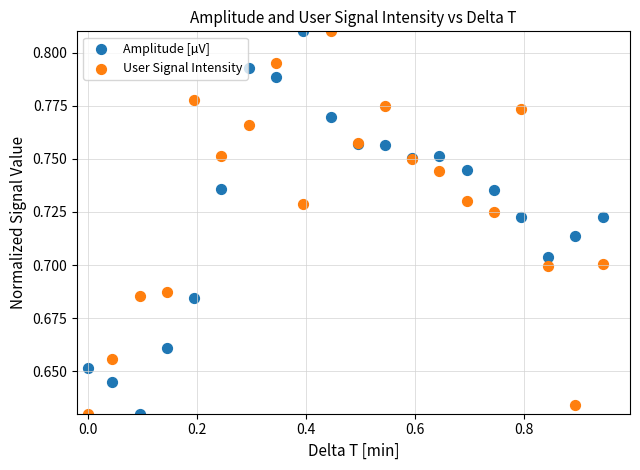

What is the X range (max minus min) for the scatter plot?

0.9